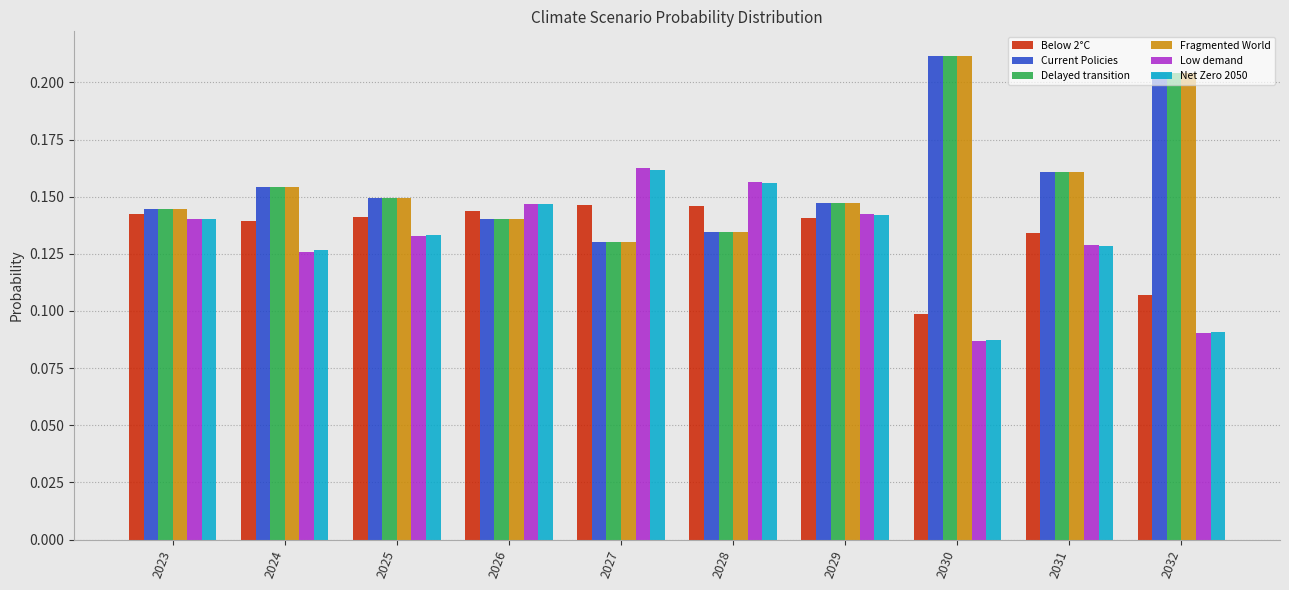

At how many categories does at least one series exceed 0?

10